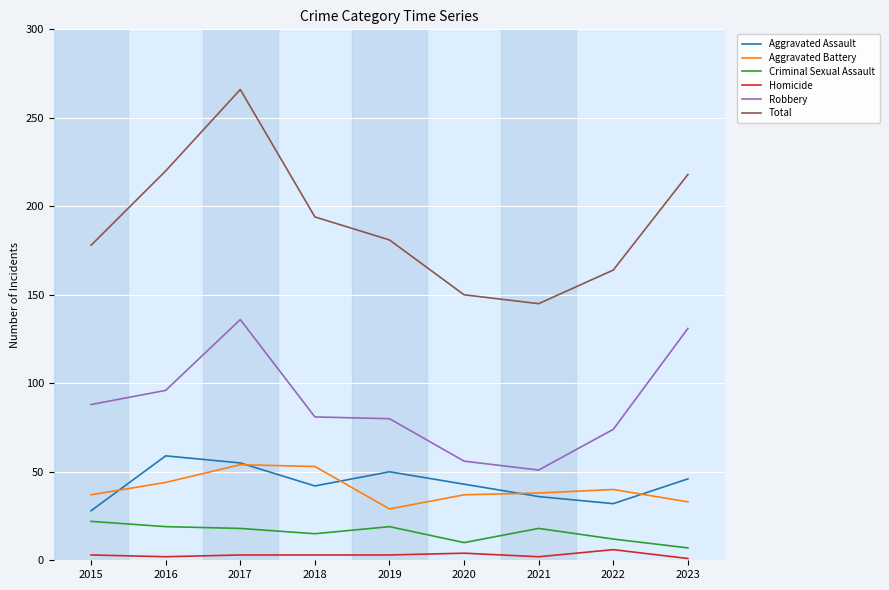

Between 2015 and 2023, which series saw the biggest shift?

Robbery